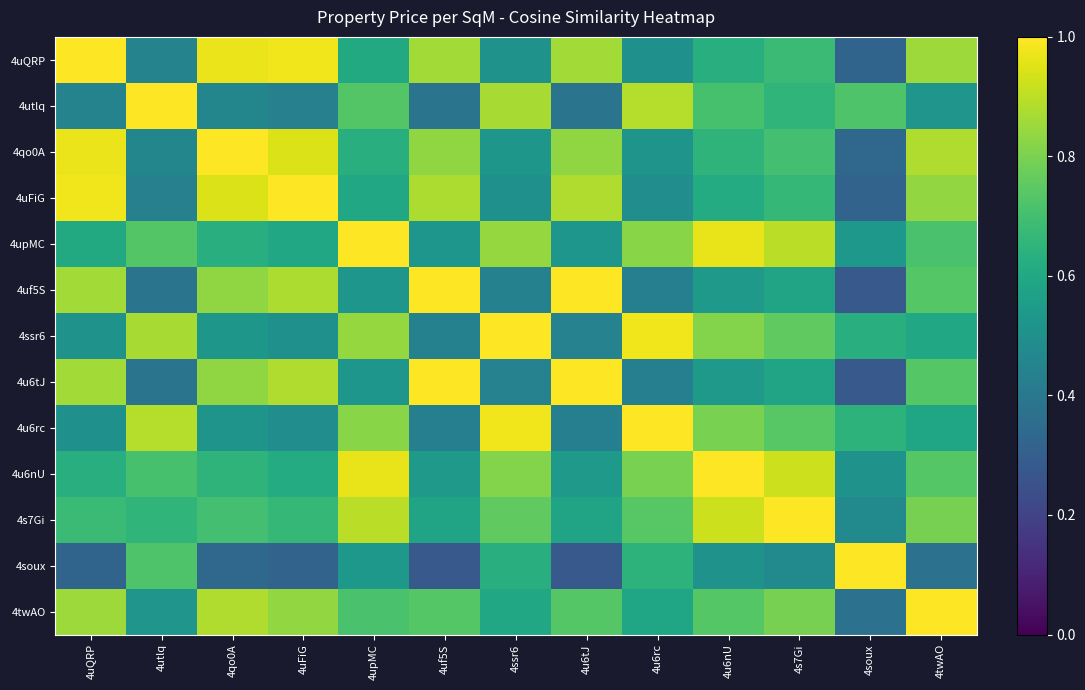

At how many categories does at least one series exceed 0?

13